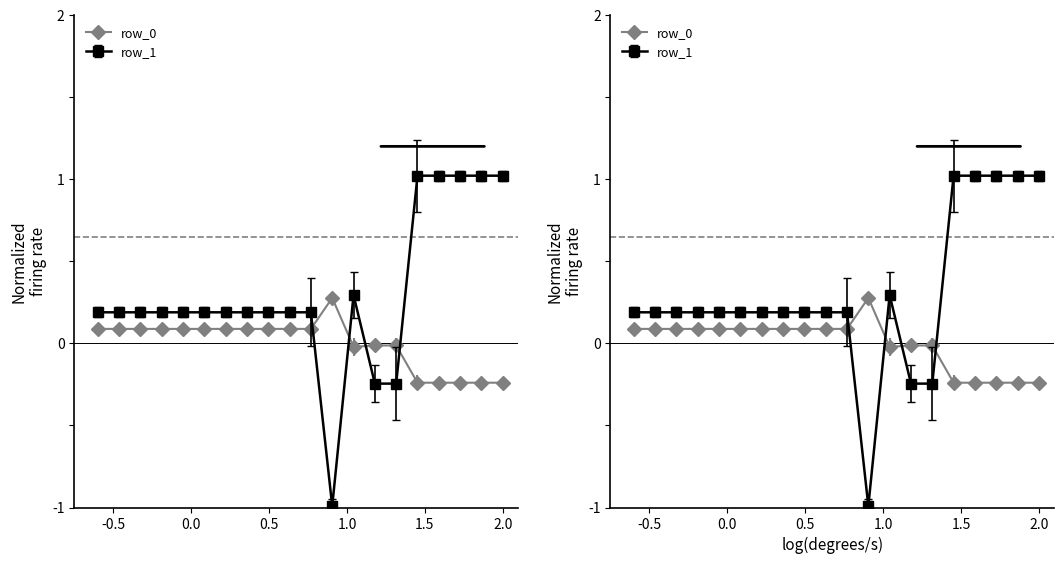

Is it true that row_0 equals -0.0 at 14?

False